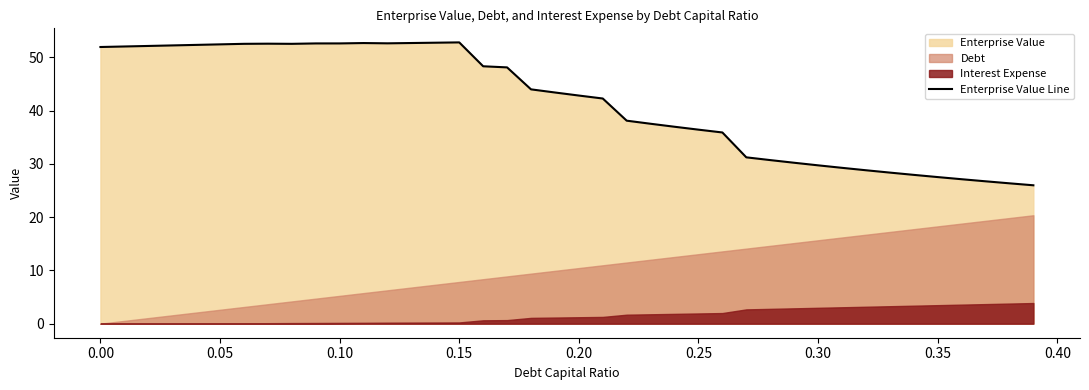

What is the highest value of the Enterprise Value Line series?

52.8